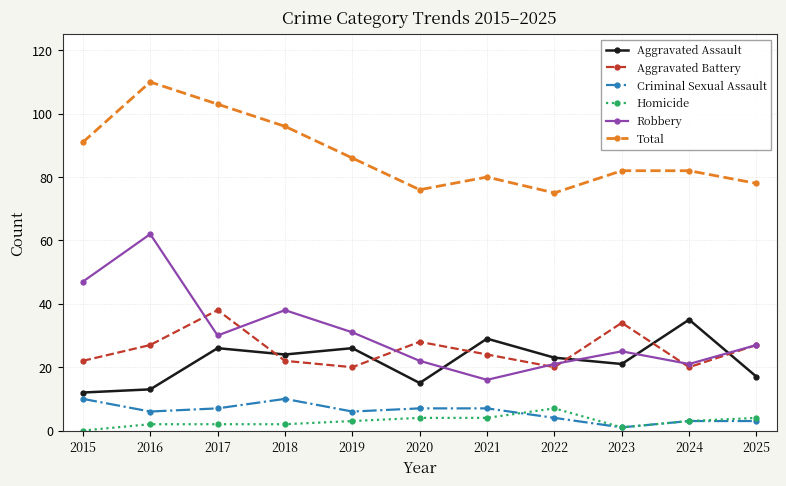

What is the value of the Total point at the 8th from the left?

75